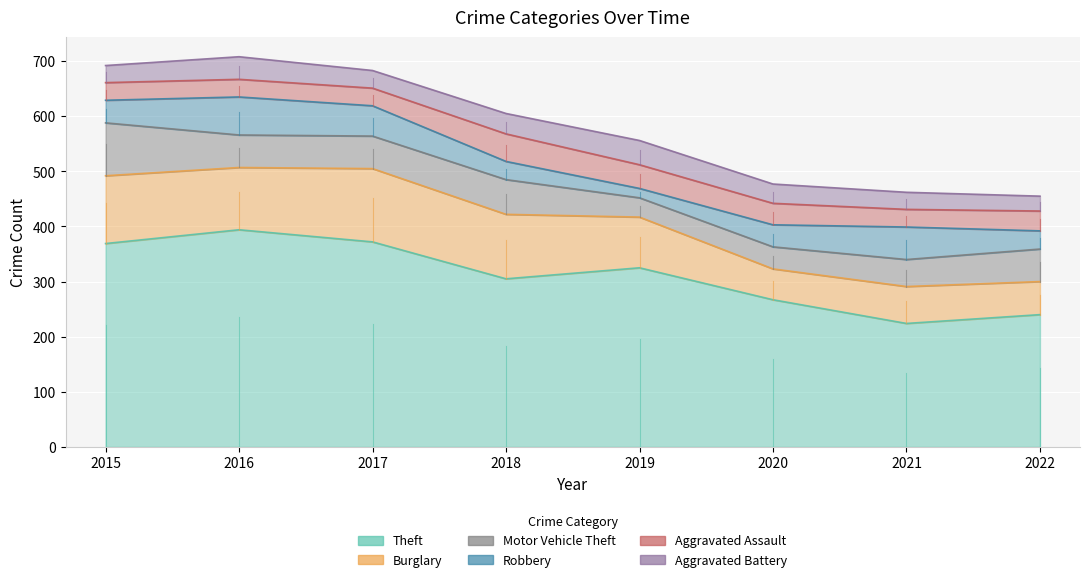

Reading left to right, list all the values displayed in this chart.

Theft: 2015=369	2016=394	2017=372	2018=305	2019=325	2020=267	2021=224	2022=240
Burglary: 2015=123	2016=113	2017=133	2018=117	2019=92	2020=56	2021=67	2022=60
Motor Vehicle Theft: 2015=96	2016=59	2017=59	2018=63	2019=35	2020=40	2021=49	2022=59
Robbery: 2015=41	2016=69	2017=55	2018=33	2019=17	2020=40	2021=59	2022=33
Aggravated Assault: 2015=32	2016=32	2017=32	2018=50	2019=43	2020=39	2021=32	2022=36
Aggravated Battery: 2015=31	2016=41	2017=32	2018=37	2019=44	2020=35	2021=31	2022=27